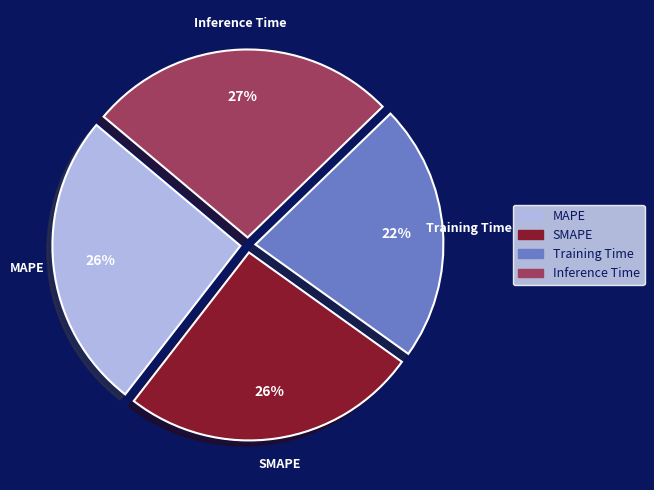

What percentage is the Inference Time slice, to the nearest percent?

27%